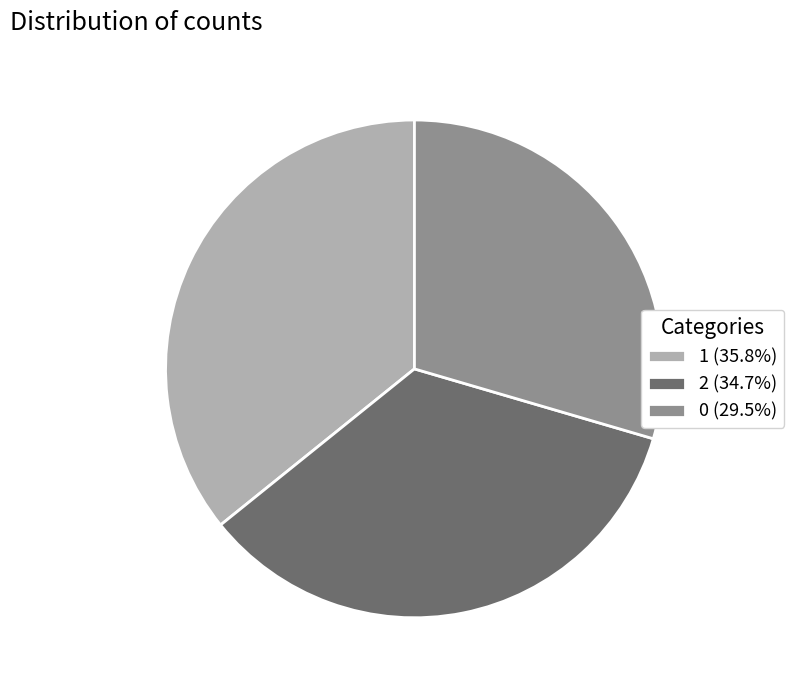

What is the largest slice in the pie chart?

1